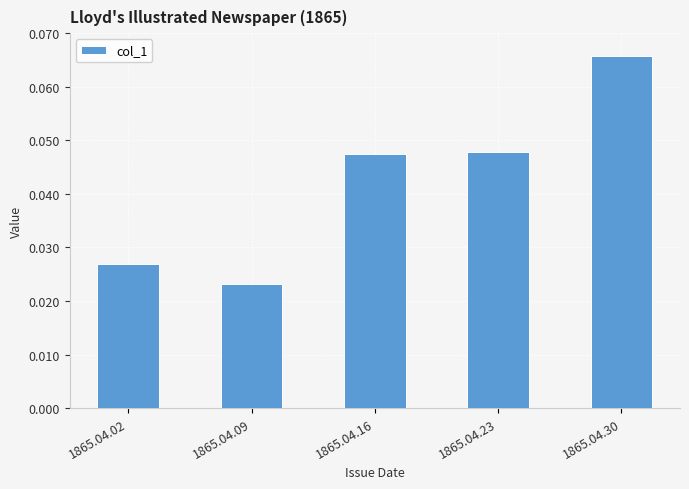

Between 1865.04.30 and 1865.04.09, which is larger?

1865.04.30